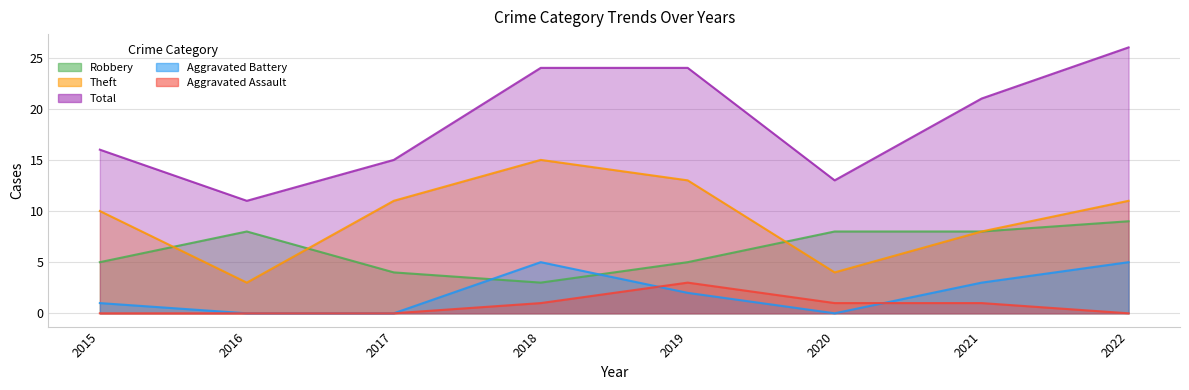

What value does the Aggravated Assault series have at 2020?

1